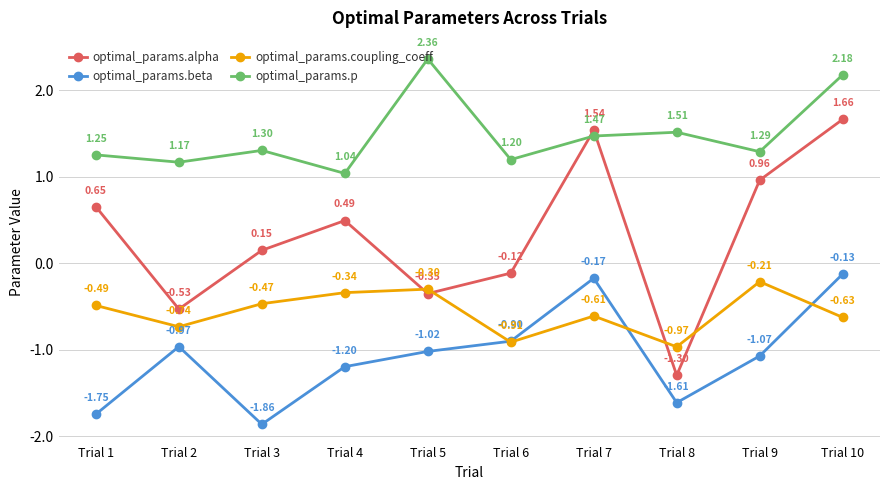

Is this an area chart (filled region under the line)?

No